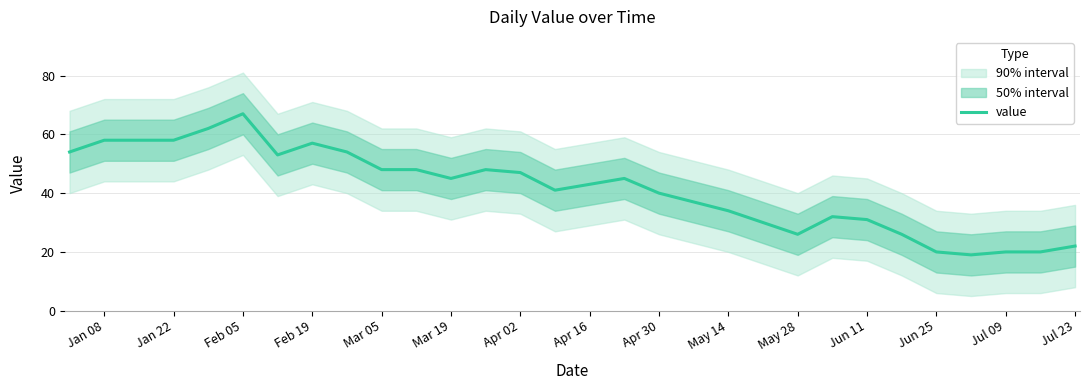

The value series shows 34 at May 14. True or false?

True